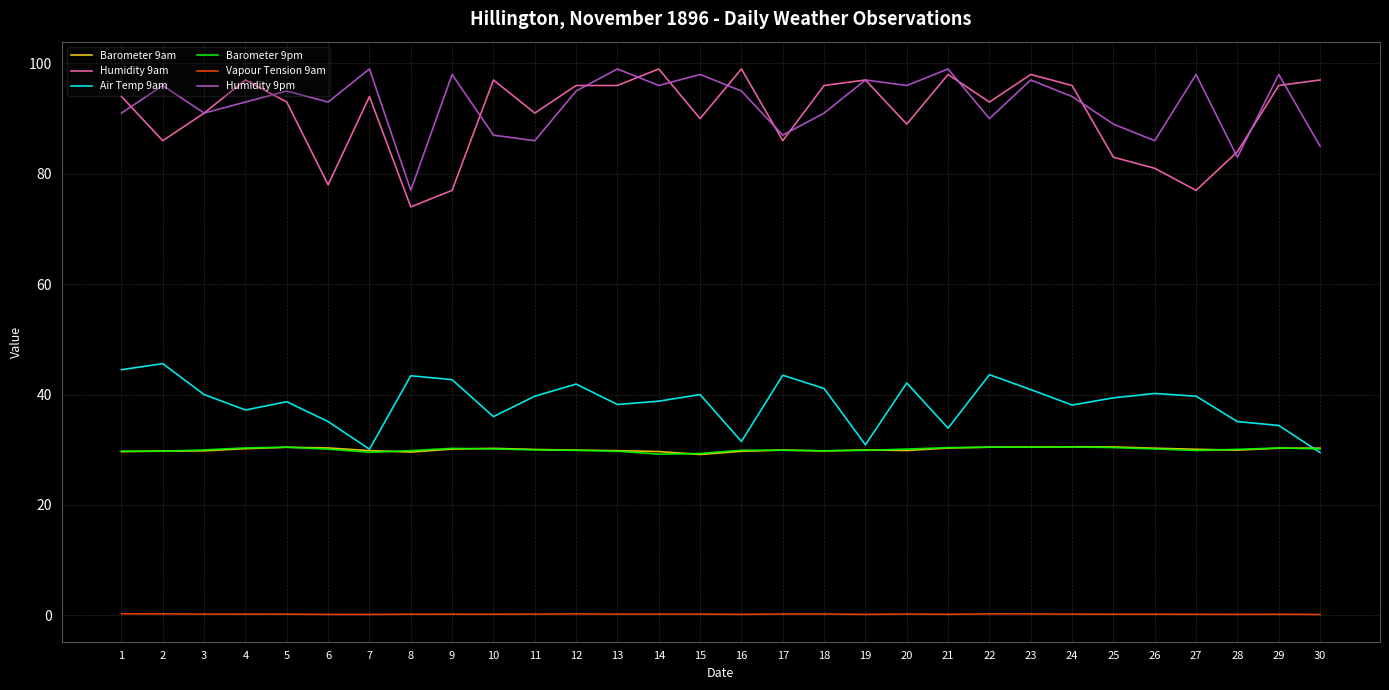

True or false: Humidity 9am and Barometer 9pm cross at least once.

False